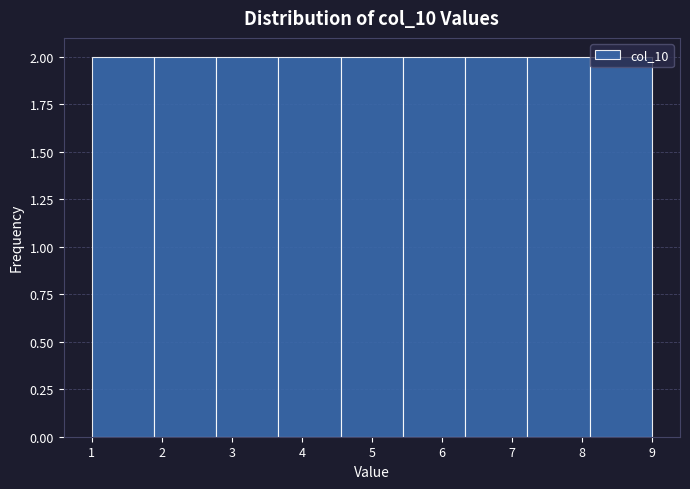

Reading left to right, list every bar in this chart as the range it spans on the x-axis followed by its height. Neither the bar edges nor the heights are printed on the chart, so give them approximately, as read against the axes.

1.0 to 1.9: 2
1.9 to 2.8: 2
2.8 to 3.7: 2
3.7 to 4.6: 2
4.6 to 5.4: 2
5.4 to 6.3: 2
6.3 to 7.2: 2
7.2 to 8.1: 2
8.1 to 9.0: 2